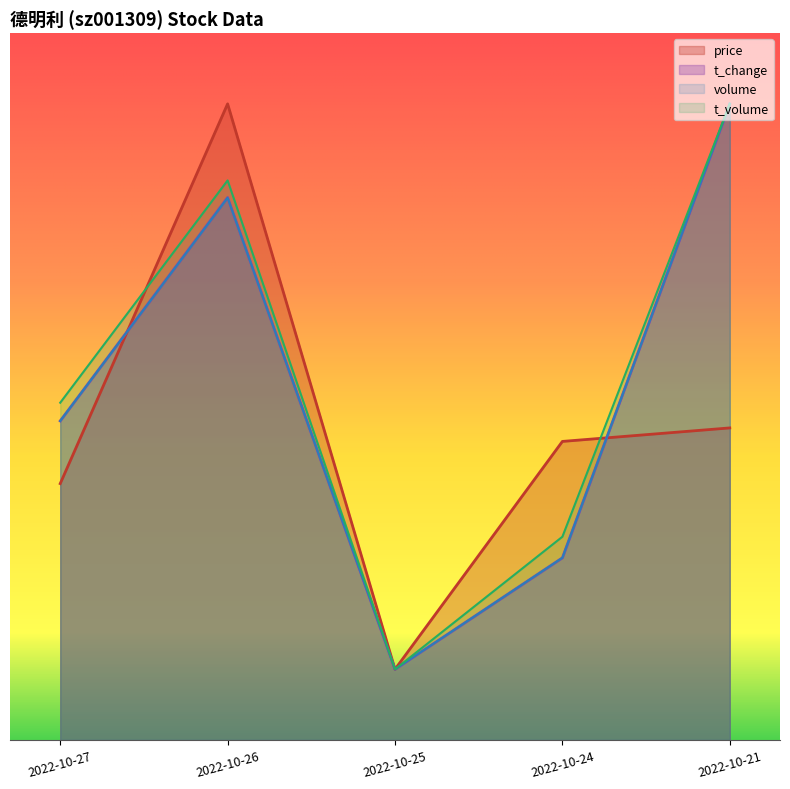

Where does the volume series first go above 45?

2022-10-27